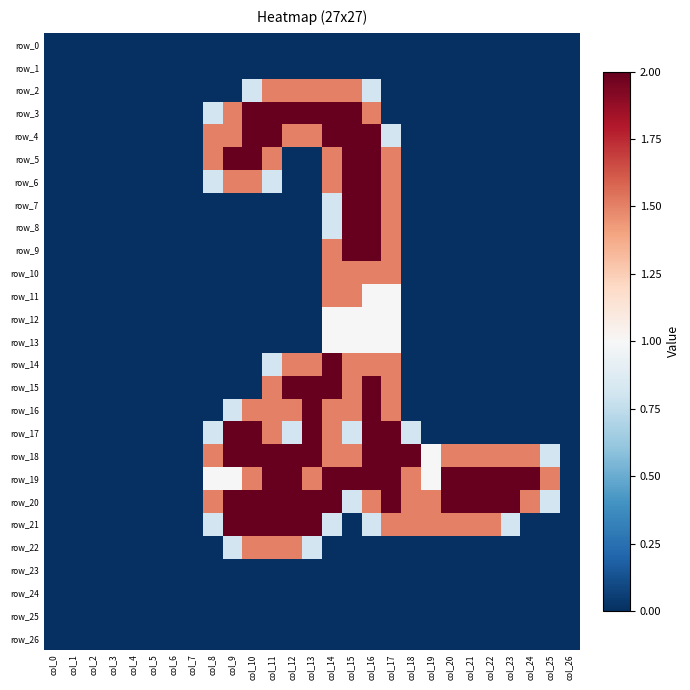

Reading left to right, list all the values displayed in this chart.

row_0: col_0=0.0	col_1=0.0	col_2=0.0	col_3=0.0	col_4=0.0	col_5=0.0	col_6=0.0	col_7=0.0	col_8=0.0	col_9=0.0	col_10=0.0	col_11=0.0	col_12=0.0	col_13=0.0	col_14=0.0	col_15=0.0	col_16=0.0	col_17=0.0	col_18=0.0	col_19=0.0	col_20=0.0	col_21=0.0	col_22=0.0	col_23=0.0	col_24=0.0	col_25=0.0	col_26=0.0
row_1: col_0=0.0	col_1=0.0	col_2=0.0	col_3=0.0	col_4=0.0	col_5=0.0	col_6=0.0	col_7=0.0	col_8=0.0	col_9=0.0	col_10=0.0	col_11=0.0	col_12=0.0	col_13=0.0	col_14=0.0	col_15=0.0	col_16=0.0	col_17=0.0	col_18=0.0	col_19=0.0	col_20=0.0	col_21=0.0	col_22=0.0	col_23=0.0	col_24=0.0	col_25=0.0	col_26=0.0
row_2: col_0=0.0	col_1=0.0	col_2=0.0	col_3=0.0	col_4=0.0	col_5=0.0	col_6=0.0	col_7=0.0	col_8=0.0	col_9=0.0	col_10=0.8	col_11=1.5	col_12=1.5	col_13=1.5	col_14=1.5	col_15=1.5	col_16=0.8	col_17=0.0	col_18=0.0	col_19=0.0	col_20=0.0	col_21=0.0	col_22=0.0	col_23=0.0	col_24=0.0	col_25=0.0	col_26=0.0
row_3: col_0=0.0	col_1=0.0	col_2=0.0	col_3=0.0	col_4=0.0	col_5=0.0	col_6=0.0	col_7=0.0	col_8=0.8	col_9=1.5	col_10=2.0	col_11=2.0	col_12=2.0	col_13=2.0	col_14=2.0	col_15=2.0	col_16=1.5	col_17=0.0	col_18=0.0	col_19=0.0	col_20=0.0	col_21=0.0	col_22=0.0	col_23=0.0	col_24=0.0	col_25=0.0	col_26=0.0
row_4: col_0=0.0	col_1=0.0	col_2=0.0	col_3=0.0	col_4=0.0	col_5=0.0	col_6=0.0	col_7=0.0	col_8=1.5	col_9=1.5	col_10=2.0	col_11=2.0	col_12=1.5	col_13=1.5	col_14=2.0	col_15=2.0	col_16=2.0	col_17=0.8	col_18=0.0	col_19=0.0	col_20=0.0	col_21=0.0	col_22=0.0	col_23=0.0	col_24=0.0	col_25=0.0	col_26=0.0
row_5: col_0=0.0	col_1=0.0	col_2=0.0	col_3=0.0	col_4=0.0	col_5=0.0	col_6=0.0	col_7=0.0	col_8=1.5	col_9=2.0	col_10=2.0	col_11=1.5	col_12=0.0	col_13=0.0	col_14=1.5	col_15=2.0	col_16=2.0	col_17=1.5	col_18=0.0	col_19=0.0	col_20=0.0	col_21=0.0	col_22=0.0	col_23=0.0	col_24=0.0	col_25=0.0	col_26=0.0
row_6: col_0=0.0	col_1=0.0	col_2=0.0	col_3=0.0	col_4=0.0	col_5=0.0	col_6=0.0	col_7=0.0	col_8=0.8	col_9=1.5	col_10=1.5	col_11=0.8	col_12=0.0	col_13=0.0	col_14=1.5	col_15=2.0	col_16=2.0	col_17=1.5	col_18=0.0	col_19=0.0	col_20=0.0	col_21=0.0	col_22=0.0	col_23=0.0	col_24=0.0	col_25=0.0	col_26=0.0
row_7: col_0=0.0	col_1=0.0	col_2=0.0	col_3=0.0	col_4=0.0	col_5=0.0	col_6=0.0	col_7=0.0	col_8=0.0	col_9=0.0	col_10=0.0	col_11=0.0	col_12=0.0	col_13=0.0	col_14=0.8	col_15=2.0	col_16=2.0	col_17=1.5	col_18=0.0	col_19=0.0	col_20=0.0	col_21=0.0	col_22=0.0	col_23=0.0	col_24=0.0	col_25=0.0	col_26=0.0
row_8: col_0=0.0	col_1=0.0	col_2=0.0	col_3=0.0	col_4=0.0	col_5=0.0	col_6=0.0	col_7=0.0	col_8=0.0	col_9=0.0	col_10=0.0	col_11=0.0	col_12=0.0	col_13=0.0	col_14=0.8	col_15=2.0	col_16=2.0	col_17=1.5	col_18=0.0	col_19=0.0	col_20=0.0	col_21=0.0	col_22=0.0	col_23=0.0	col_24=0.0	col_25=0.0	col_26=0.0
row_9: col_0=0.0	col_1=0.0	col_2=0.0	col_3=0.0	col_4=0.0	col_5=0.0	col_6=0.0	col_7=0.0	col_8=0.0	col_9=0.0	col_10=0.0	col_11=0.0	col_12=0.0	col_13=0.0	col_14=1.5	col_15=2.0	col_16=2.0	col_17=1.5	col_18=0.0	col_19=0.0	col_20=0.0	col_21=0.0	col_22=0.0	col_23=0.0	col_24=0.0	col_25=0.0	col_26=0.0
row_10: col_0=0.0	col_1=0.0	col_2=0.0	col_3=0.0	col_4=0.0	col_5=0.0	col_6=0.0	col_7=0.0	col_8=0.0	col_9=0.0	col_10=0.0	col_11=0.0	col_12=0.0	col_13=0.0	col_14=1.5	col_15=1.5	col_16=1.5	col_17=1.5	col_18=0.0	col_19=0.0	col_20=0.0	col_21=0.0	col_22=0.0	col_23=0.0	col_24=0.0	col_25=0.0	col_26=0.0
row_11: col_0=0.0	col_1=0.0	col_2=0.0	col_3=0.0	col_4=0.0	col_5=0.0	col_6=0.0	col_7=0.0	col_8=0.0	col_9=0.0	col_10=0.0	col_11=0.0	col_12=0.0	col_13=0.0	col_14=1.5	col_15=1.5	col_16=1.0	col_17=1.0	col_18=0.0	col_19=0.0	col_20=0.0	col_21=0.0	col_22=0.0	col_23=0.0	col_24=0.0	col_25=0.0	col_26=0.0
row_12: col_0=0.0	col_1=0.0	col_2=0.0	col_3=0.0	col_4=0.0	col_5=0.0	col_6=0.0	col_7=0.0	col_8=0.0	col_9=0.0	col_10=0.0	col_11=0.0	col_12=0.0	col_13=0.0	col_14=1.0	col_15=1.0	col_16=1.0	col_17=1.0	col_18=0.0	col_19=0.0	col_20=0.0	col_21=0.0	col_22=0.0	col_23=0.0	col_24=0.0	col_25=0.0	col_26=0.0
row_13: col_0=0.0	col_1=0.0	col_2=0.0	col_3=0.0	col_4=0.0	col_5=0.0	col_6=0.0	col_7=0.0	col_8=0.0	col_9=0.0	col_10=0.0	col_11=0.0	col_12=0.0	col_13=0.0	col_14=1.0	col_15=1.0	col_16=1.0	col_17=1.0	col_18=0.0	col_19=0.0	col_20=0.0	col_21=0.0	col_22=0.0	col_23=0.0	col_24=0.0	col_25=0.0	col_26=0.0
row_14: col_0=0.0	col_1=0.0	col_2=0.0	col_3=0.0	col_4=0.0	col_5=0.0	col_6=0.0	col_7=0.0	col_8=0.0	col_9=0.0	col_10=0.0	col_11=0.8	col_12=1.5	col_13=1.5	col_14=2.0	col_15=1.5	col_16=1.5	col_17=1.5	col_18=0.0	col_19=0.0	col_20=0.0	col_21=0.0	col_22=0.0	col_23=0.0	col_24=0.0	col_25=0.0	col_26=0.0
row_15: col_0=0.0	col_1=0.0	col_2=0.0	col_3=0.0	col_4=0.0	col_5=0.0	col_6=0.0	col_7=0.0	col_8=0.0	col_9=0.0	col_10=0.0	col_11=1.5	col_12=2.0	col_13=2.0	col_14=2.0	col_15=1.5	col_16=2.0	col_17=1.5	col_18=0.0	col_19=0.0	col_20=0.0	col_21=0.0	col_22=0.0	col_23=0.0	col_24=0.0	col_25=0.0	col_26=0.0
row_16: col_0=0.0	col_1=0.0	col_2=0.0	col_3=0.0	col_4=0.0	col_5=0.0	col_6=0.0	col_7=0.0	col_8=0.0	col_9=0.8	col_10=1.5	col_11=1.5	col_12=1.5	col_13=2.0	col_14=1.5	col_15=1.5	col_16=2.0	col_17=1.5	col_18=0.0	col_19=0.0	col_20=0.0	col_21=0.0	col_22=0.0	col_23=0.0	col_24=0.0	col_25=0.0	col_26=0.0
row_17: col_0=0.0	col_1=0.0	col_2=0.0	col_3=0.0	col_4=0.0	col_5=0.0	col_6=0.0	col_7=0.0	col_8=0.8	col_9=2.0	col_10=2.0	col_11=1.5	col_12=0.8	col_13=2.0	col_14=1.5	col_15=0.8	col_16=2.0	col_17=2.0	col_18=0.8	col_19=0.0	col_20=0.0	col_21=0.0	col_22=0.0	col_23=0.0	col_24=0.0	col_25=0.0	col_26=0.0
row_18: col_0=0.0	col_1=0.0	col_2=0.0	col_3=0.0	col_4=0.0	col_5=0.0	col_6=0.0	col_7=0.0	col_8=1.5	col_9=2.0	col_10=2.0	col_11=2.0	col_12=2.0	col_13=2.0	col_14=1.5	col_15=1.5	col_16=2.0	col_17=2.0	col_18=2.0	col_19=1.0	col_20=1.5	col_21=1.5	col_22=1.5	col_23=1.5	col_24=1.5	col_25=0.8	col_26=0.0
row_19: col_0=0.0	col_1=0.0	col_2=0.0	col_3=0.0	col_4=0.0	col_5=0.0	col_6=0.0	col_7=0.0	col_8=1.0	col_9=1.0	col_10=1.5	col_11=2.0	col_12=2.0	col_13=1.5	col_14=2.0	col_15=2.0	col_16=2.0	col_17=2.0	col_18=1.5	col_19=1.0	col_20=2.0	col_21=2.0	col_22=2.0	col_23=2.0	col_24=2.0	col_25=1.5	col_26=0.0
row_20: col_0=0.0	col_1=0.0	col_2=0.0	col_3=0.0	col_4=0.0	col_5=0.0	col_6=0.0	col_7=0.0	col_8=1.5	col_9=2.0	col_10=2.0	col_11=2.0	col_12=2.0	col_13=2.0	col_14=2.0	col_15=0.8	col_16=1.5	col_17=2.0	col_18=1.5	col_19=1.5	col_20=2.0	col_21=2.0	col_22=2.0	col_23=2.0	col_24=1.5	col_25=0.8	col_26=0.0
row_21: col_0=0.0	col_1=0.0	col_2=0.0	col_3=0.0	col_4=0.0	col_5=0.0	col_6=0.0	col_7=0.0	col_8=0.8	col_9=2.0	col_10=2.0	col_11=2.0	col_12=2.0	col_13=2.0	col_14=0.8	col_15=0.0	col_16=0.8	col_17=1.5	col_18=1.5	col_19=1.5	col_20=1.5	col_21=1.5	col_22=1.5	col_23=0.8	col_24=0.0	col_25=0.0	col_26=0.0
row_22: col_0=0.0	col_1=0.0	col_2=0.0	col_3=0.0	col_4=0.0	col_5=0.0	col_6=0.0	col_7=0.0	col_8=0.0	col_9=0.8	col_10=1.5	col_11=1.5	col_12=1.5	col_13=0.8	col_14=0.0	col_15=0.0	col_16=0.0	col_17=0.0	col_18=0.0	col_19=0.0	col_20=0.0	col_21=0.0	col_22=0.0	col_23=0.0	col_24=0.0	col_25=0.0	col_26=0.0
row_23: col_0=0.0	col_1=0.0	col_2=0.0	col_3=0.0	col_4=0.0	col_5=0.0	col_6=0.0	col_7=0.0	col_8=0.0	col_9=0.0	col_10=0.0	col_11=0.0	col_12=0.0	col_13=0.0	col_14=0.0	col_15=0.0	col_16=0.0	col_17=0.0	col_18=0.0	col_19=0.0	col_20=0.0	col_21=0.0	col_22=0.0	col_23=0.0	col_24=0.0	col_25=0.0	col_26=0.0
row_24: col_0=0.0	col_1=0.0	col_2=0.0	col_3=0.0	col_4=0.0	col_5=0.0	col_6=0.0	col_7=0.0	col_8=0.0	col_9=0.0	col_10=0.0	col_11=0.0	col_12=0.0	col_13=0.0	col_14=0.0	col_15=0.0	col_16=0.0	col_17=0.0	col_18=0.0	col_19=0.0	col_20=0.0	col_21=0.0	col_22=0.0	col_23=0.0	col_24=0.0	col_25=0.0	col_26=0.0
row_25: col_0=0.0	col_1=0.0	col_2=0.0	col_3=0.0	col_4=0.0	col_5=0.0	col_6=0.0	col_7=0.0	col_8=0.0	col_9=0.0	col_10=0.0	col_11=0.0	col_12=0.0	col_13=0.0	col_14=0.0	col_15=0.0	col_16=0.0	col_17=0.0	col_18=0.0	col_19=0.0	col_20=0.0	col_21=0.0	col_22=0.0	col_23=0.0	col_24=0.0	col_25=0.0	col_26=0.0
row_26: col_0=0.0	col_1=0.0	col_2=0.0	col_3=0.0	col_4=0.0	col_5=0.0	col_6=0.0	col_7=0.0	col_8=0.0	col_9=0.0	col_10=0.0	col_11=0.0	col_12=0.0	col_13=0.0	col_14=0.0	col_15=0.0	col_16=0.0	col_17=0.0	col_18=0.0	col_19=0.0	col_20=0.0	col_21=0.0	col_22=0.0	col_23=0.0	col_24=0.0	col_25=0.0	col_26=0.0